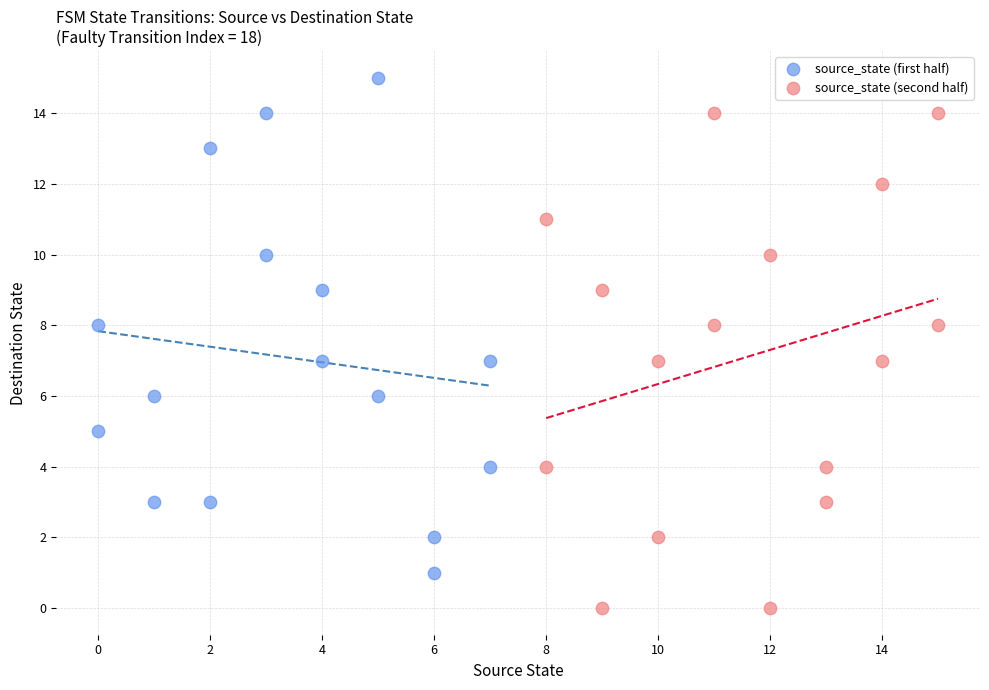

Which series contains the highest Y value?

source_state (first half)